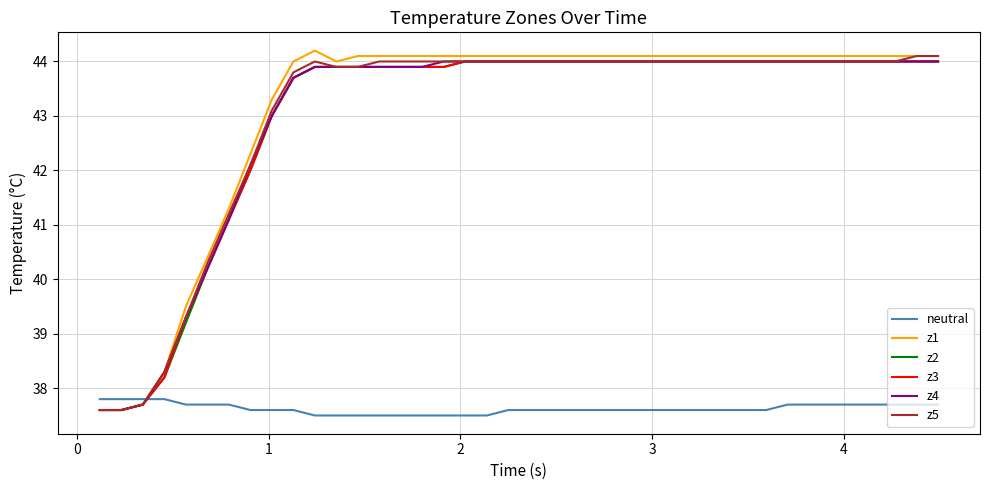

What are all the series names shown in the legend?

neutral, z1, z2, z3, z4, z5